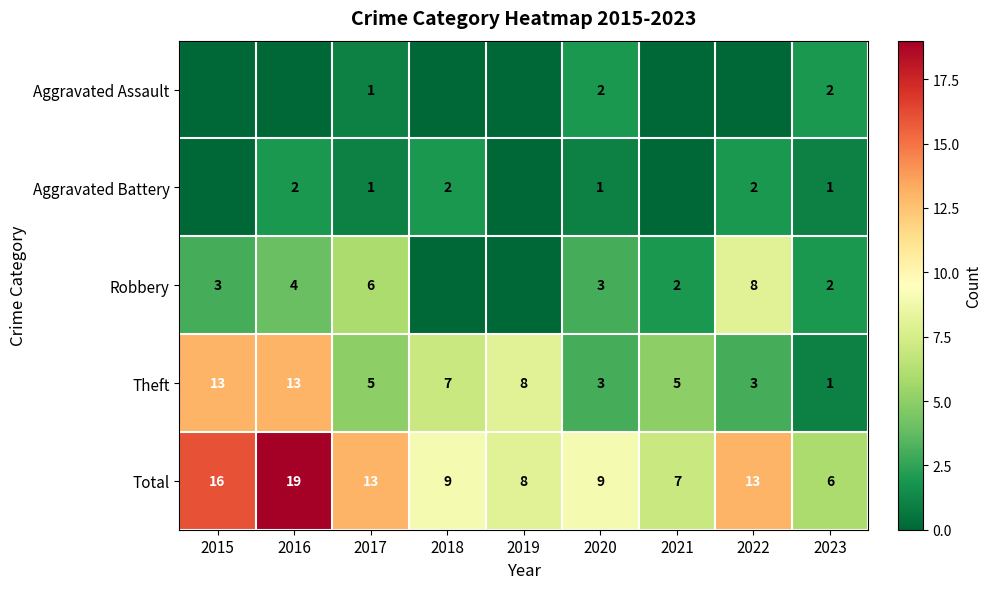

Read the Theft value at 2016, to the nearest 10.

10